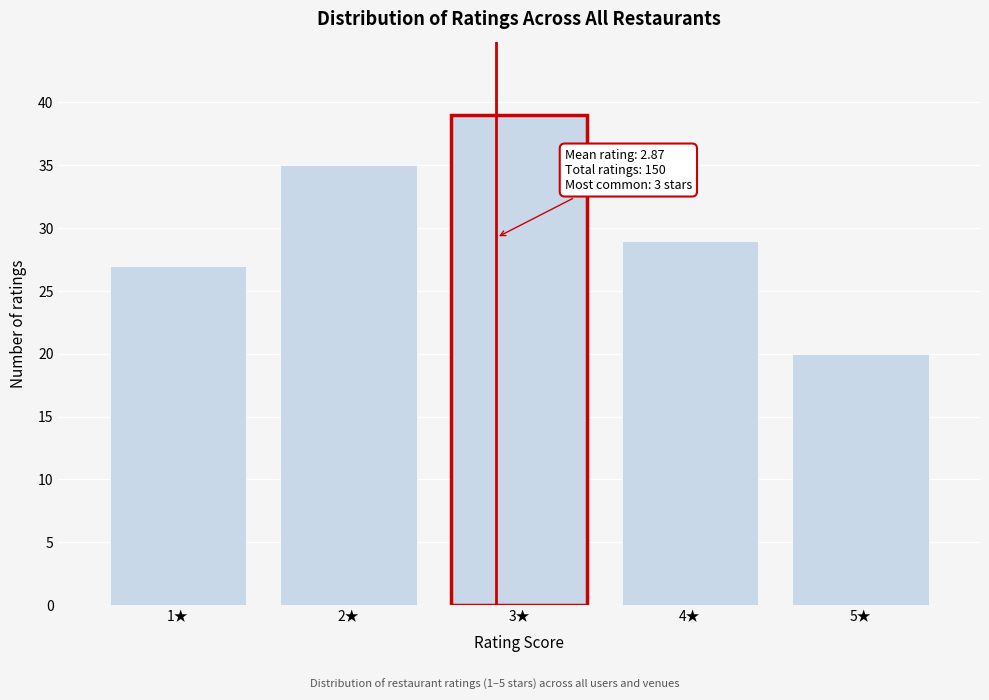

Reading left to right, list all the values displayed in this chart.

1★=27	2★=35	3★=39	4★=29	5★=20